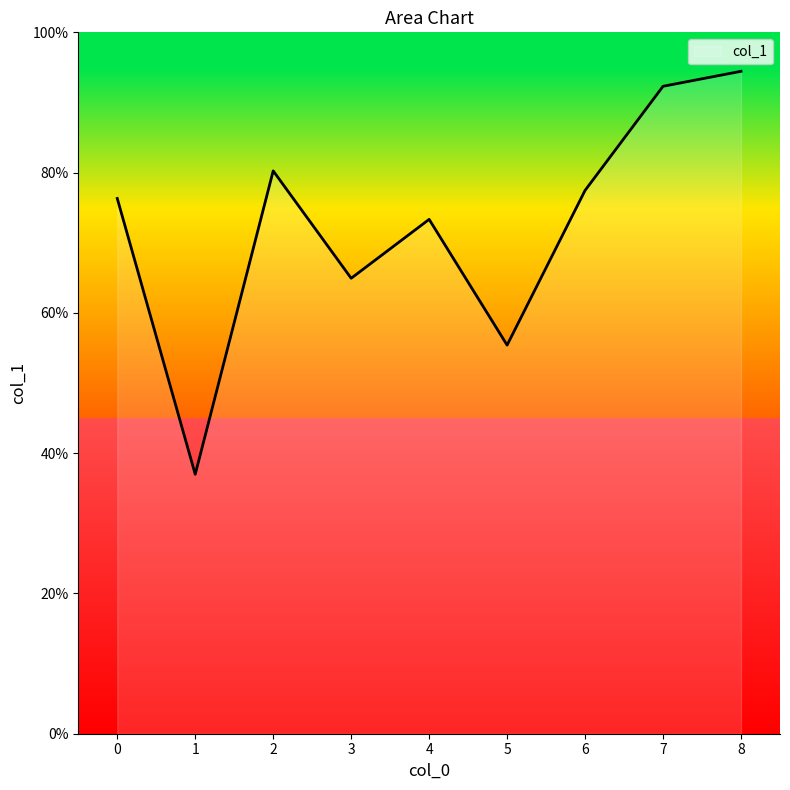

How many points are higher than both their immediate neighbors (excluding endpoints)?

2